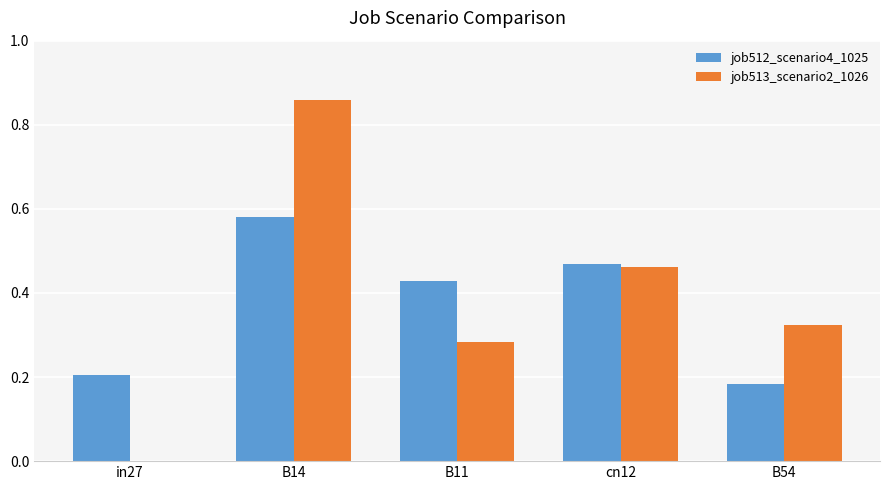

The job512_scenario4_1025 series shows 0.1 at B54. True or false?

False